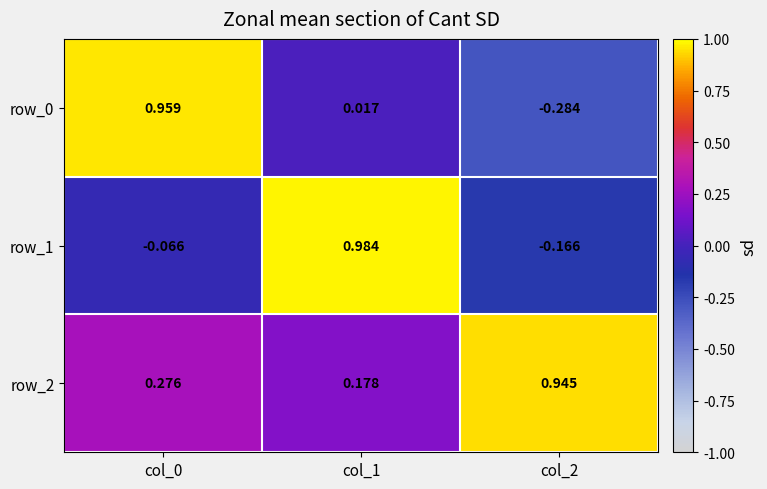

Which category has the lowest value across all series?

col_2